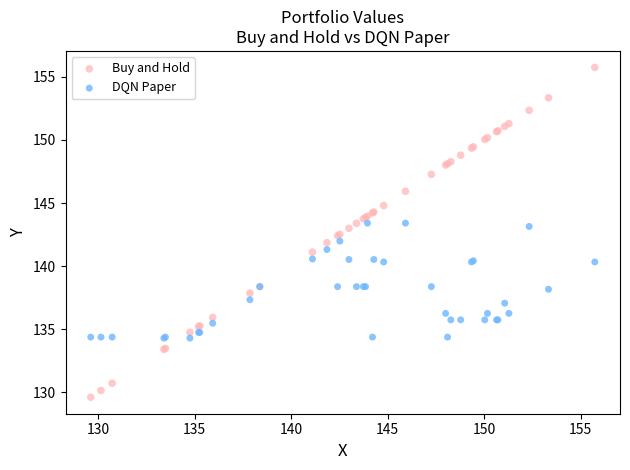

What is the X range (max minus min) for the scatter plot?

26.1